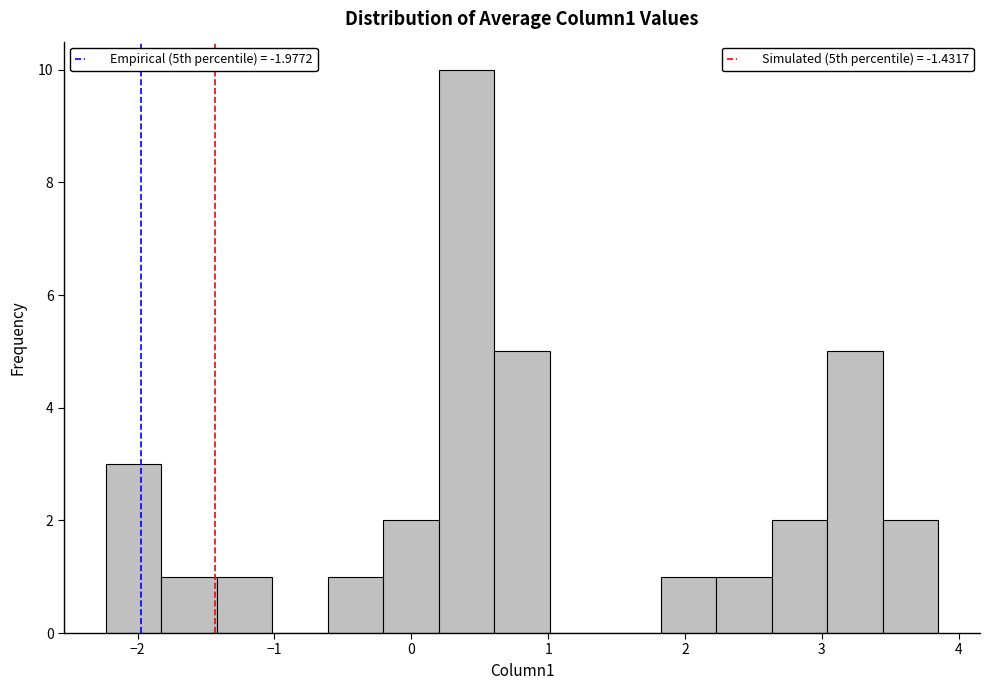

Reading left to right, transcribe this chart: for each bar, give the range it covers on the x-axis and its height. Neither the bar edges nor the heights are printed on the chart, so give them approximately, as read against the axes.

-2.2 to -1.8: 3
-1.8 to -1.4: 1
-1.4 to -1.0: 1
-1.0 to -0.6: 0
-0.6 to -0.2: 1
-0.2 to 0.2: 2
0.2 to 0.6: 10
0.6 to 1.0: 5
1.0 to 1.4: 0
1.4 to 1.8: 0
1.8 to 2.2: 1
2.2 to 2.6: 1
2.6 to 3.0: 2
3.0 to 3.4: 5
3.4 to 3.9: 2